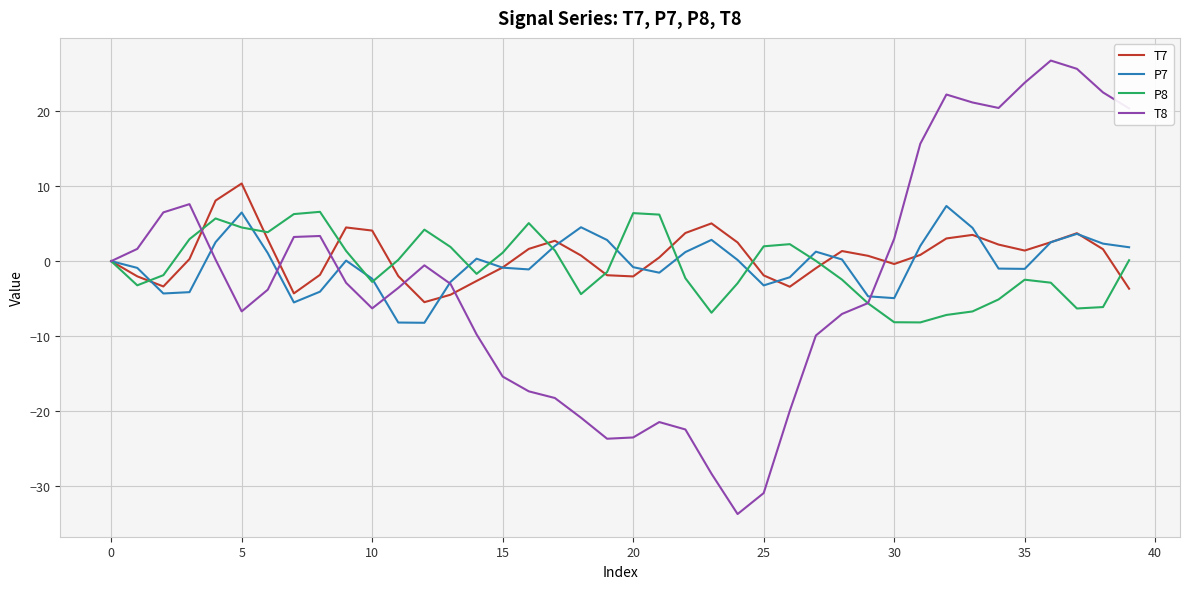

Which series has the widest spread of values?

T8